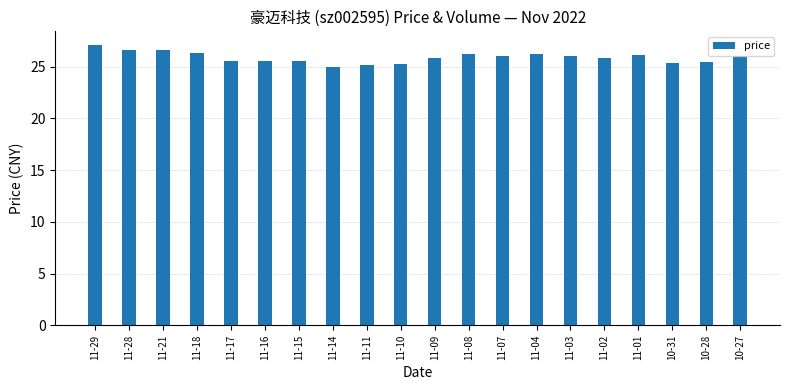

What is the label of the 3rd bar from the left?

11-21